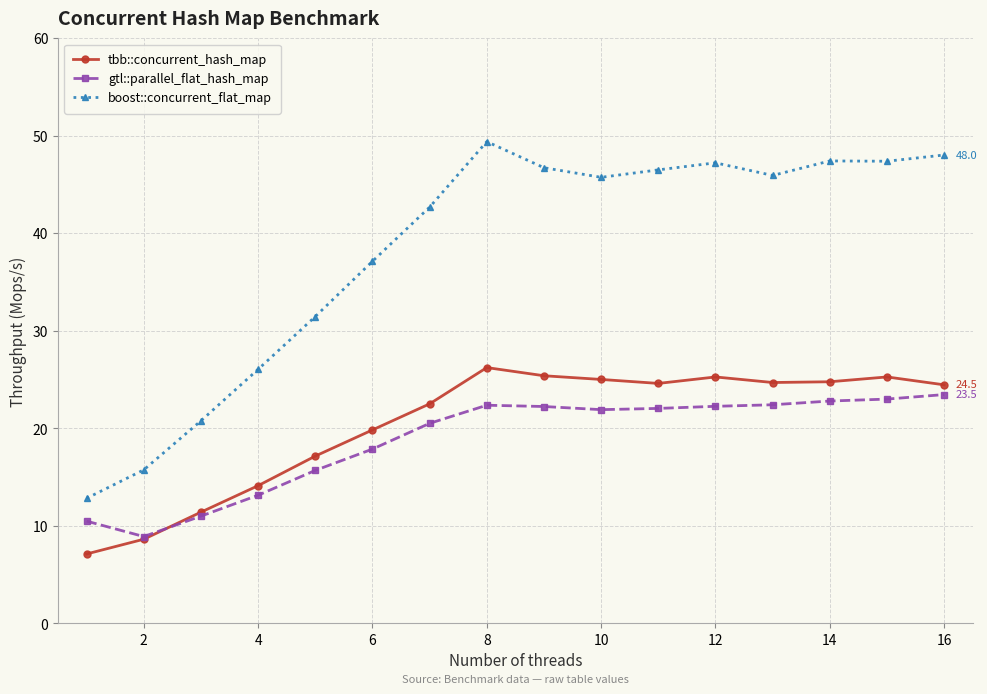

List the series in order of their peak value, lowest first.

gtl::parallel_flat_hash_map, tbb::concurrent_hash_map, boost::concurrent_flat_map